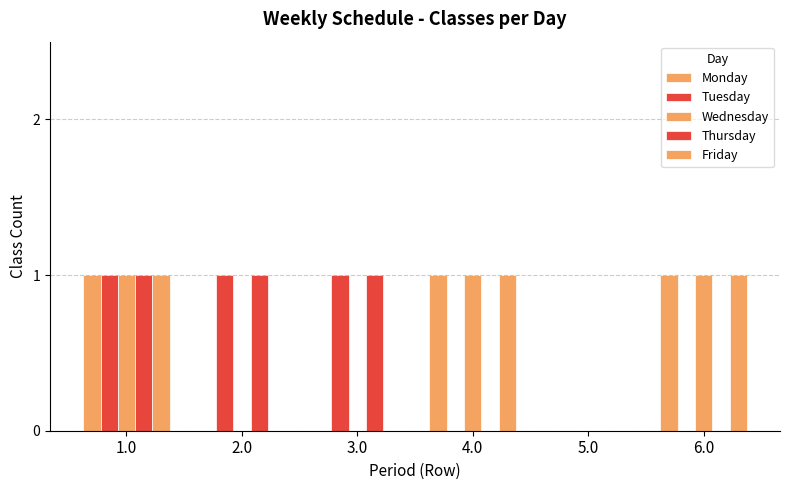

Which series has the largest range (max minus min)?

Monday